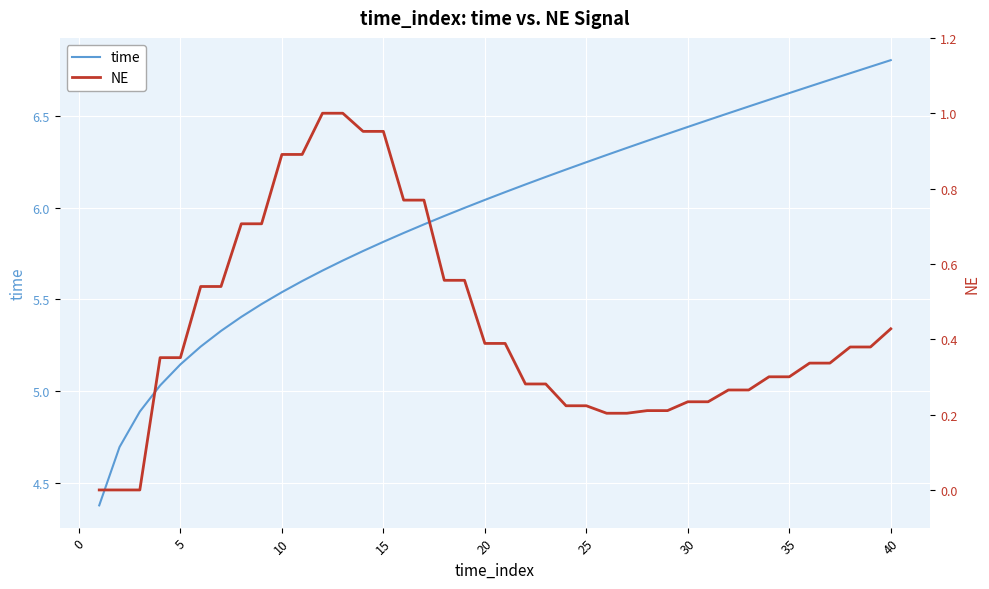

What is the average value of the NE series?

0.4